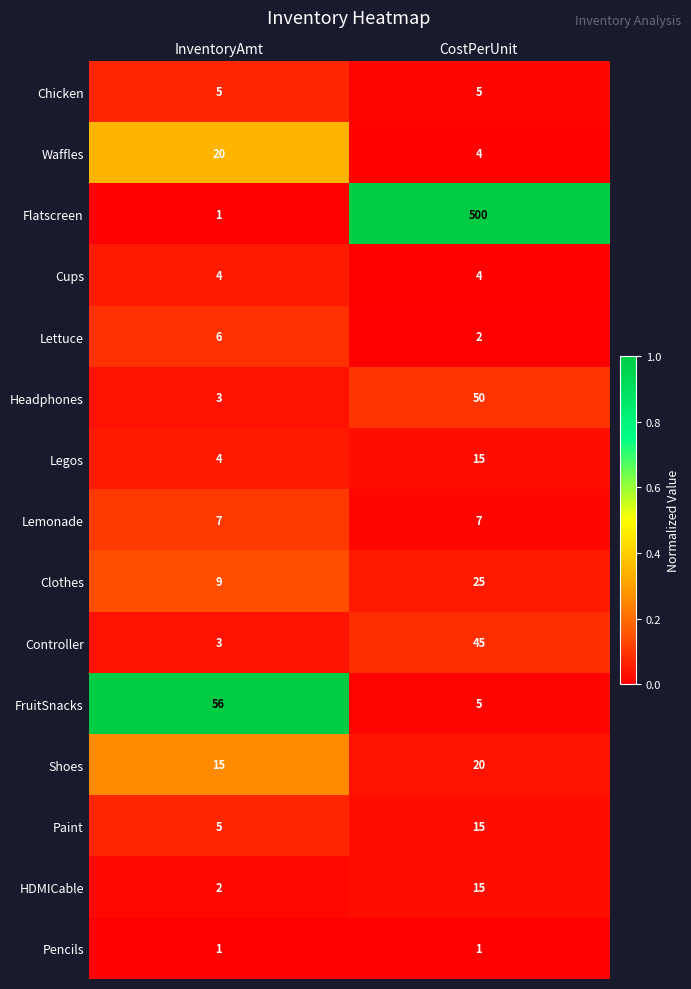

What is the spread (max minus min) of values at CostPerUnit?

499